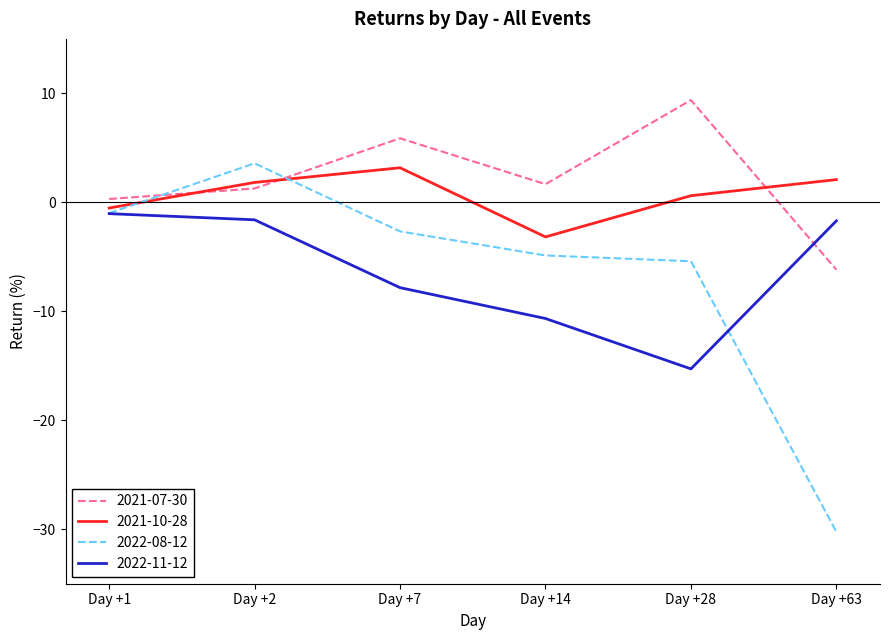

Count the number of categories in the chart.

6